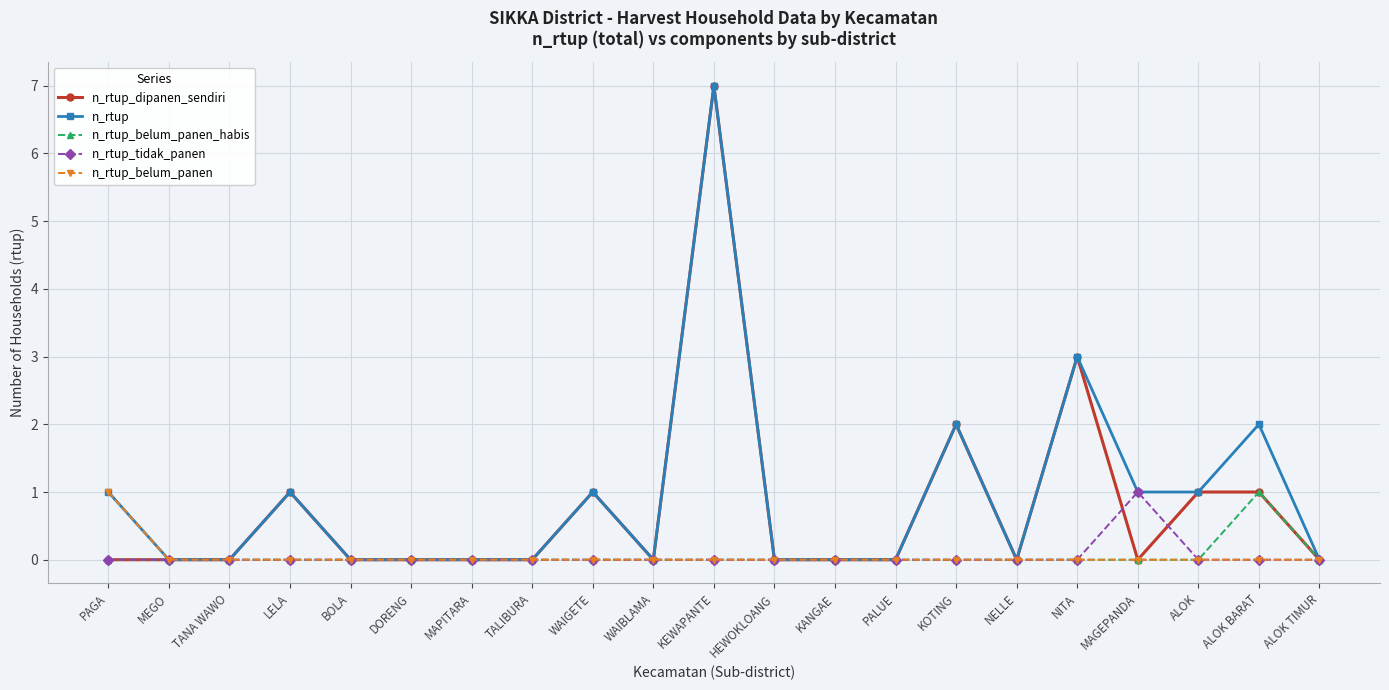

What is the label of the 20th point from the left?

ALOK BARAT